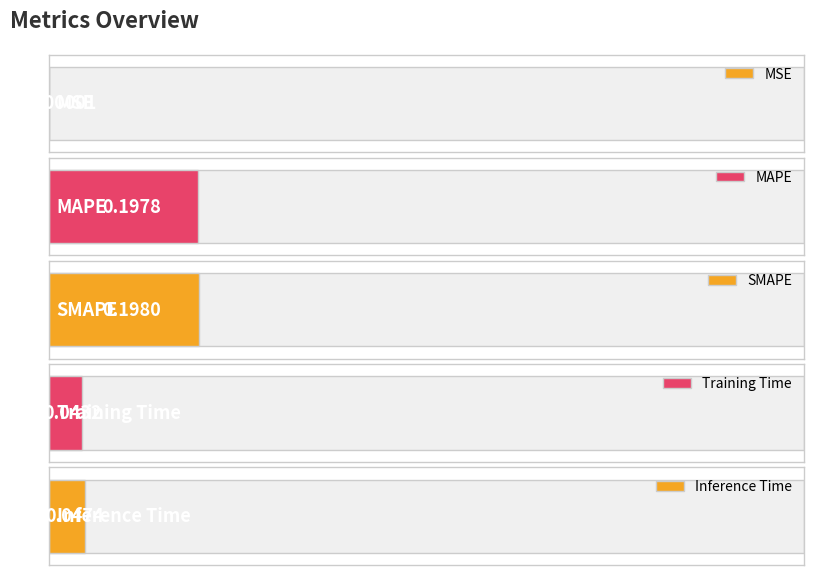

List the labels in order of value, smallest first.

MSE, Training Time, Inference Time, MAPE, SMAPE